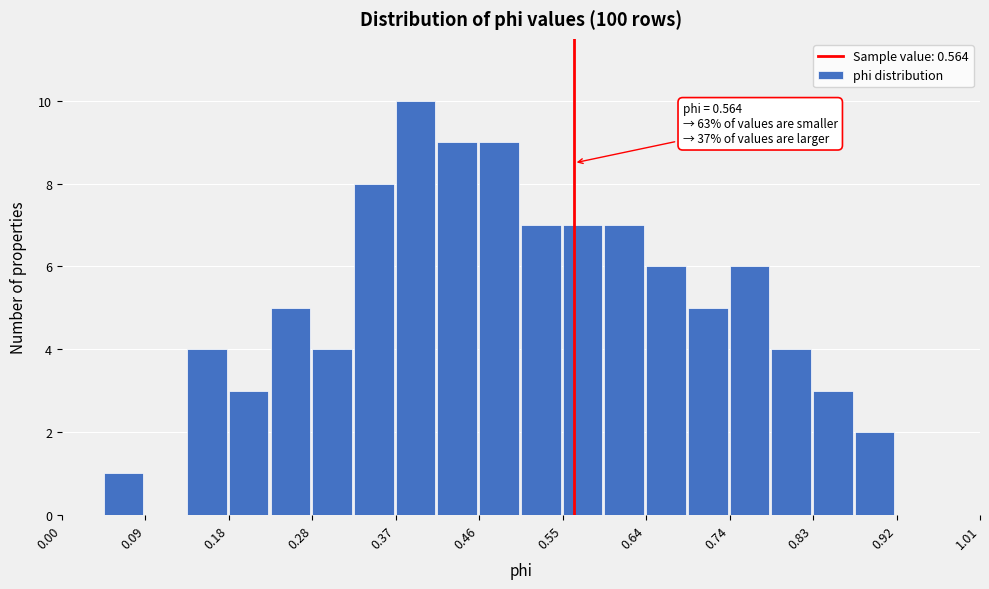

Over which range of the x-axis is the bar tallest?

0.368 to 0.414